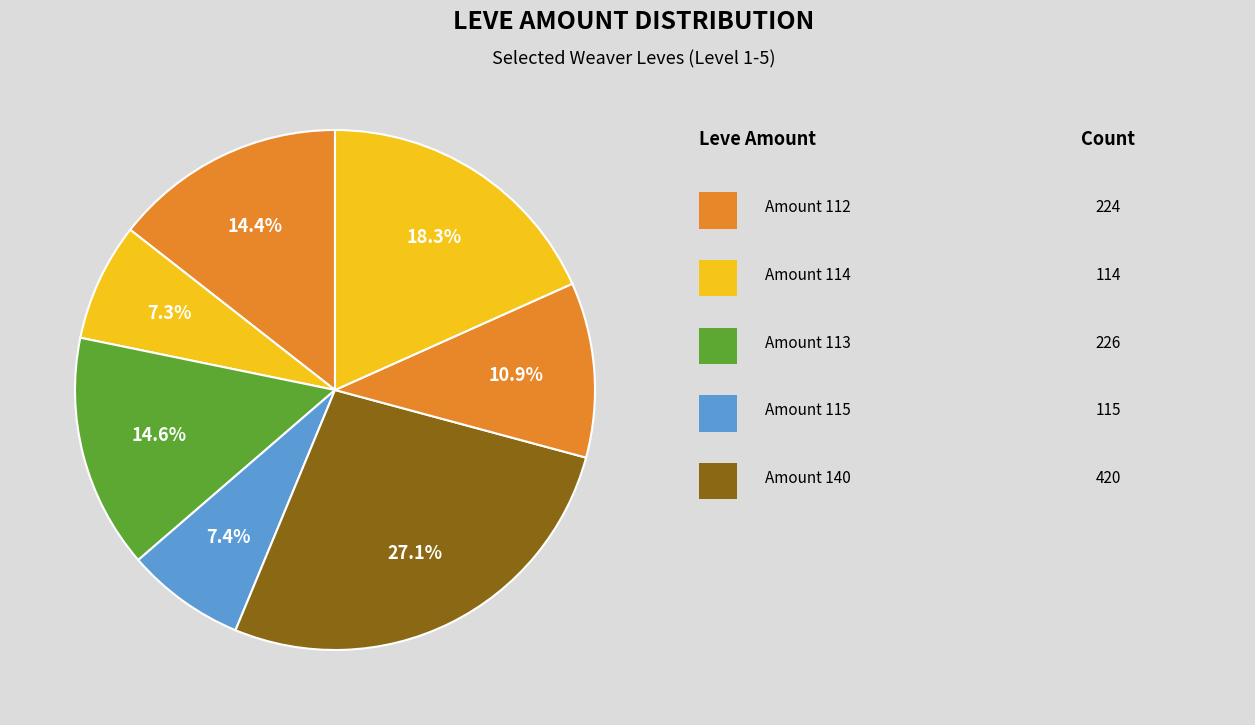

How many segments does this pie chart have?

7